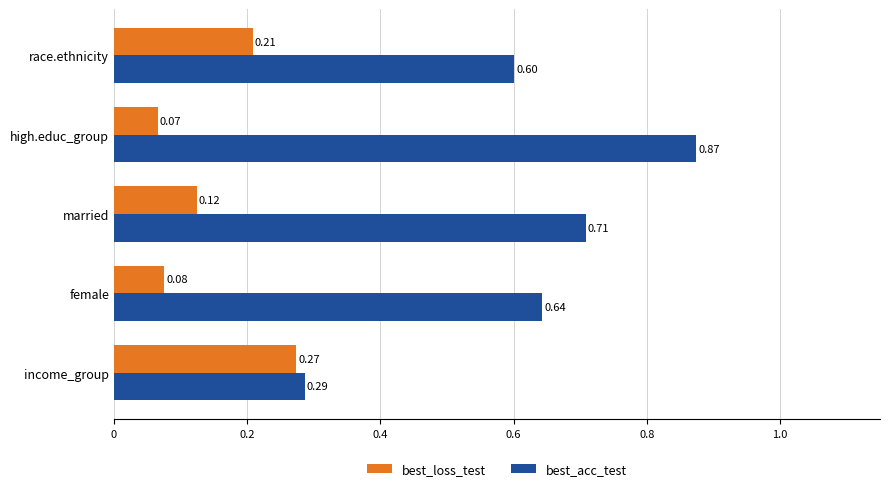

How many data points does each series have?

5